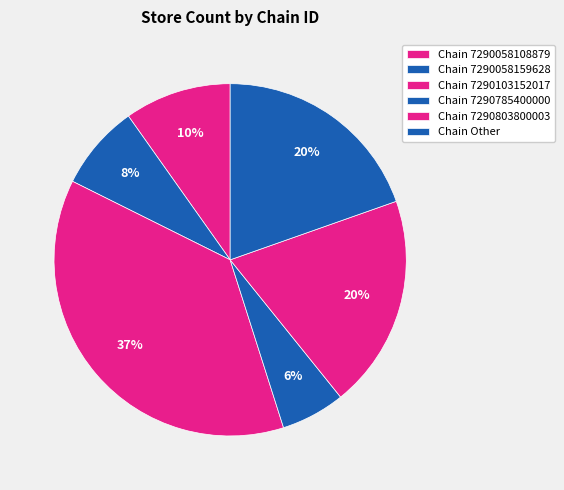

How many slices are in this pie chart?

6